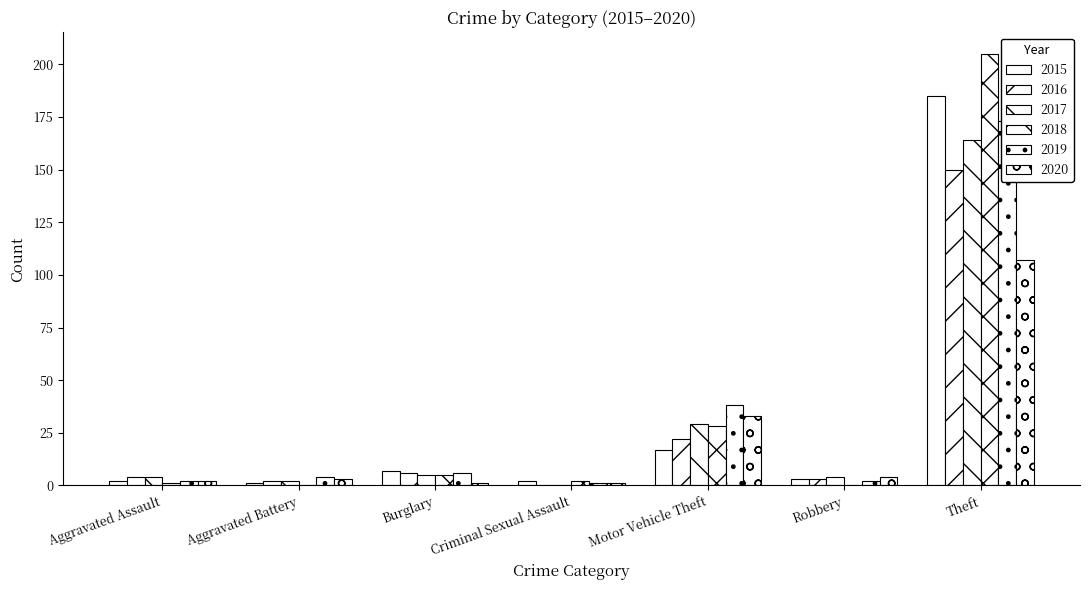

Is the value of 2016 at Burglary greater than the value of 2018 at Motor Vehicle Theft?

No